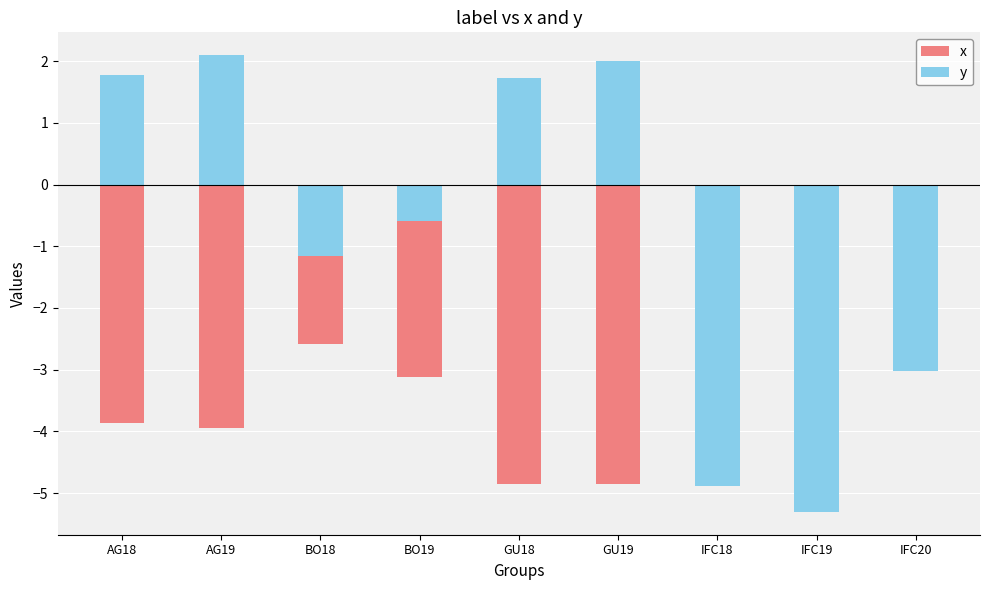

What are all the series names shown in the legend?

x, y